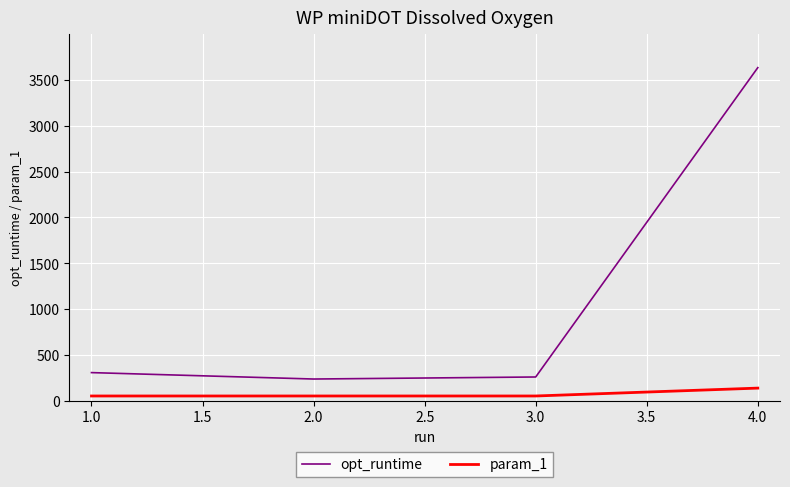

What is the difference between the maximum and minimum values in the param_1 series?

85.9